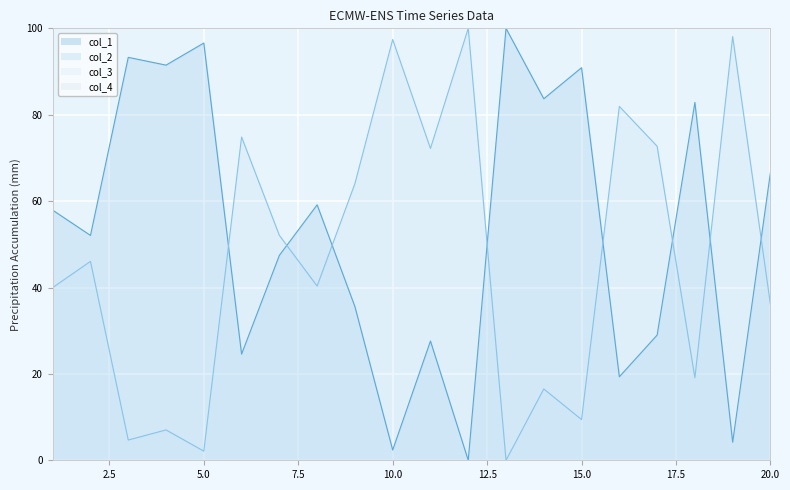

How many values in col_2 are above zero?

19